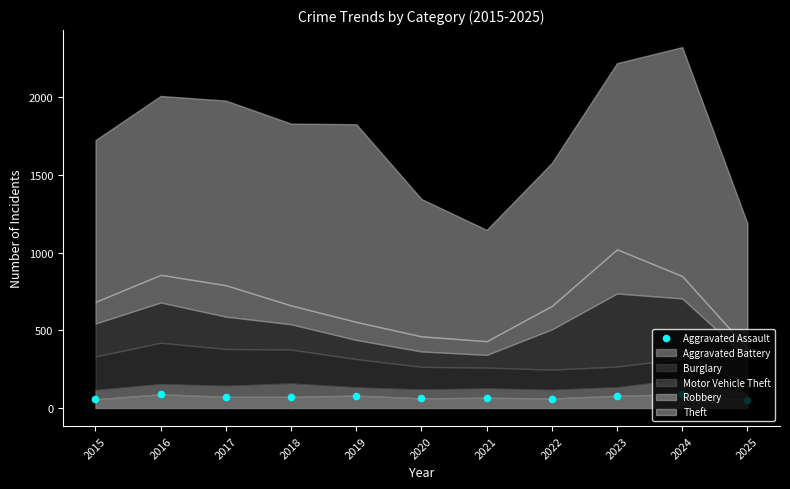

Between 2021 and 2020, which is larger?

2021